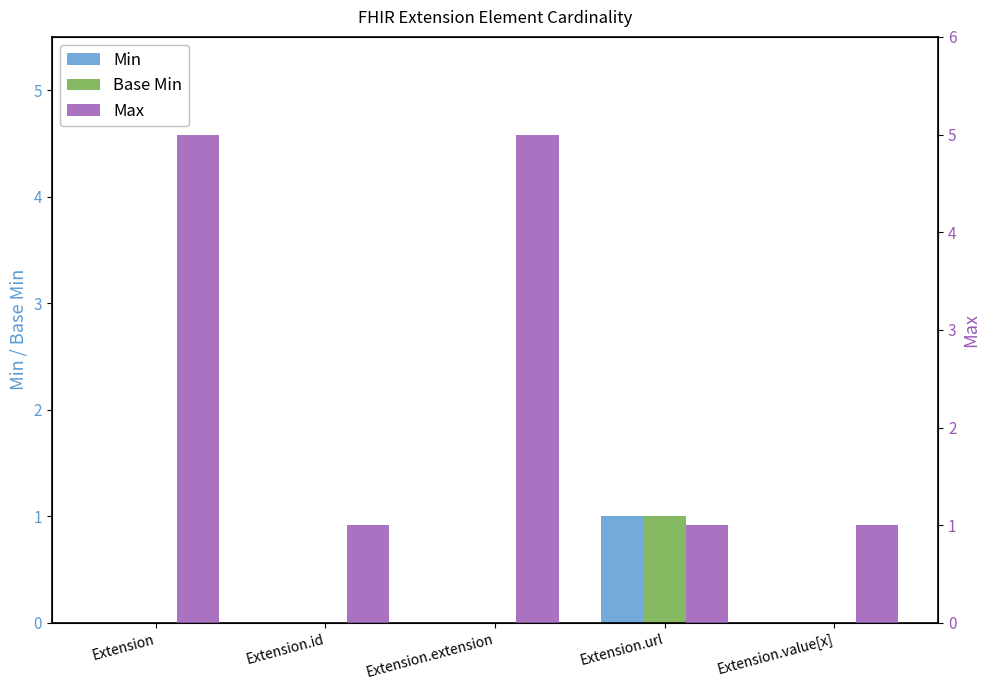

Which label corresponds to the largest value in the chart?

Extension